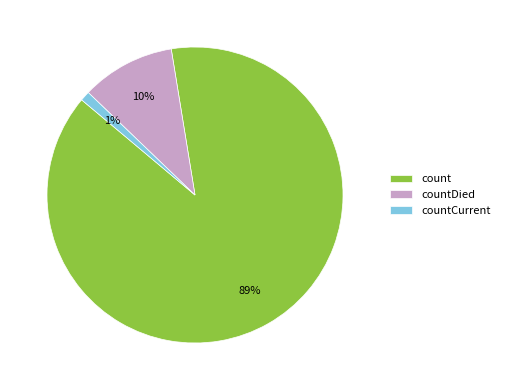

Between count and countDied, which is larger?

count